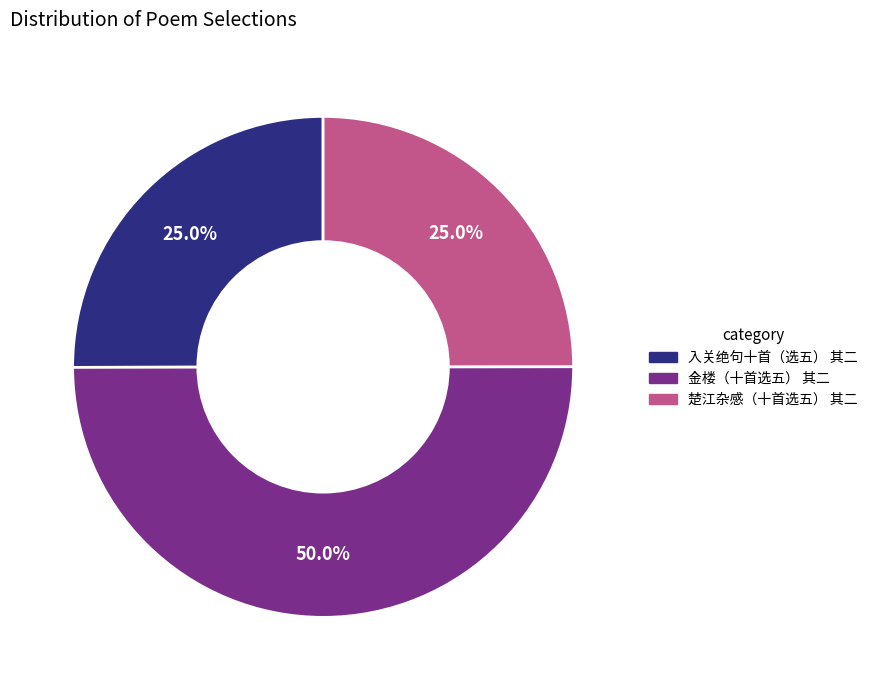

Does 入关绝句十首（选五） 其二 represent more than half of the total?

No